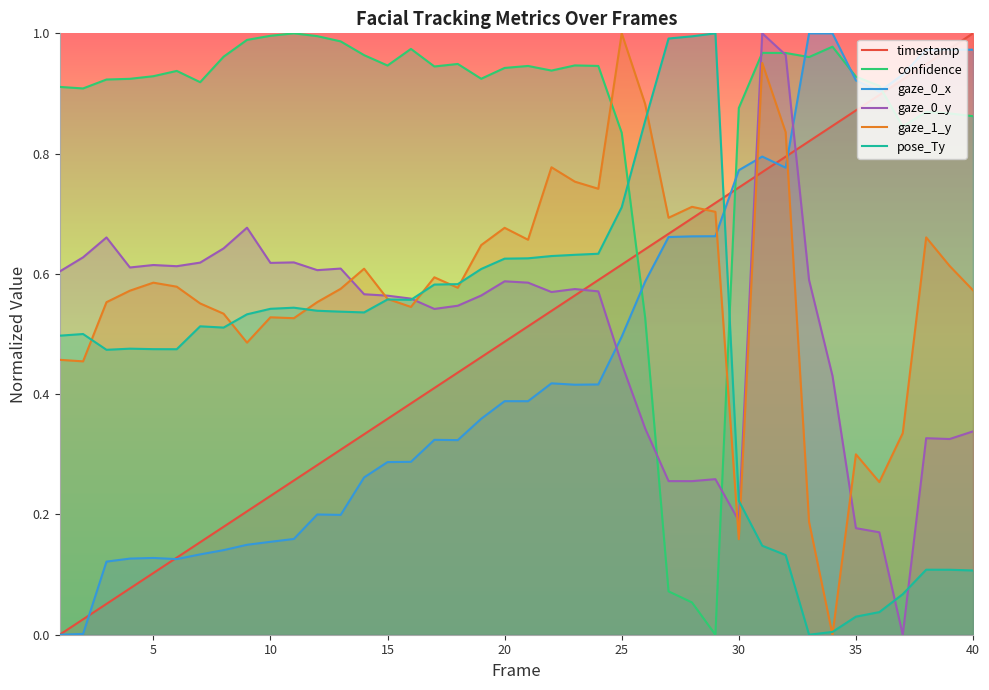

Which series has the largest total across all categories?

confidence